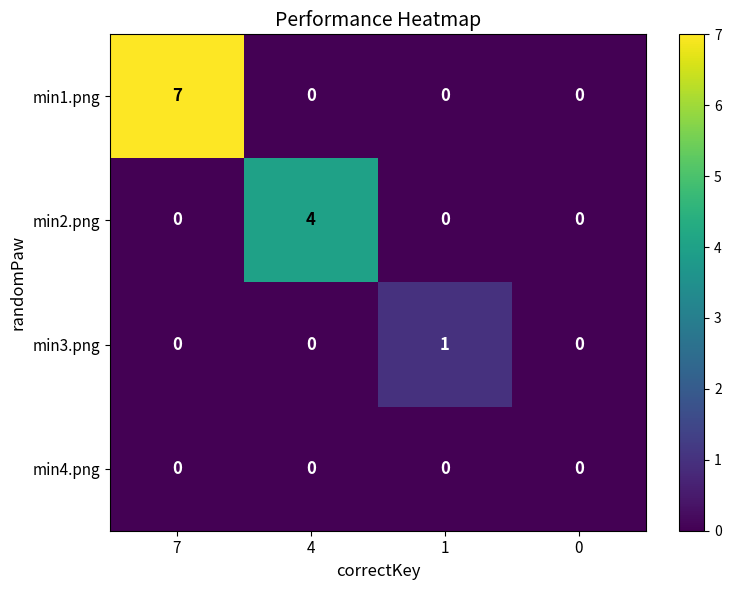

How many values in min1.png are above zero?

1